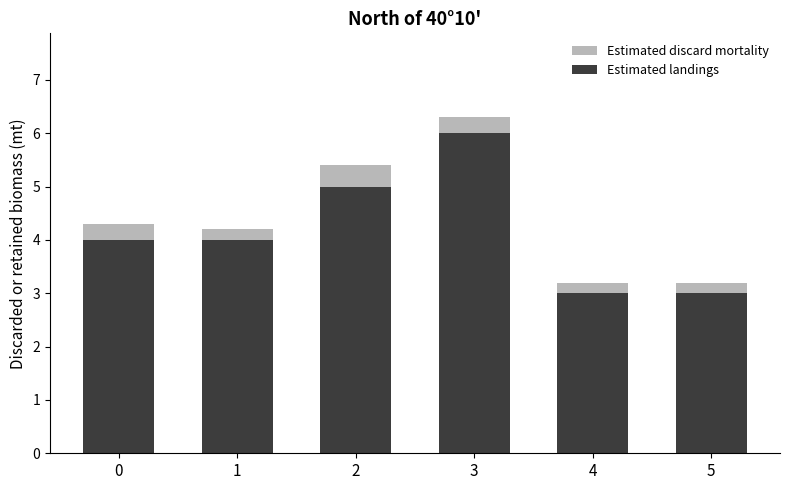

Reading left to right, what are the values for Estimated landings?

0=4.0	1=4.0	2=5.0	3=6.0	4=3.0	5=3.0